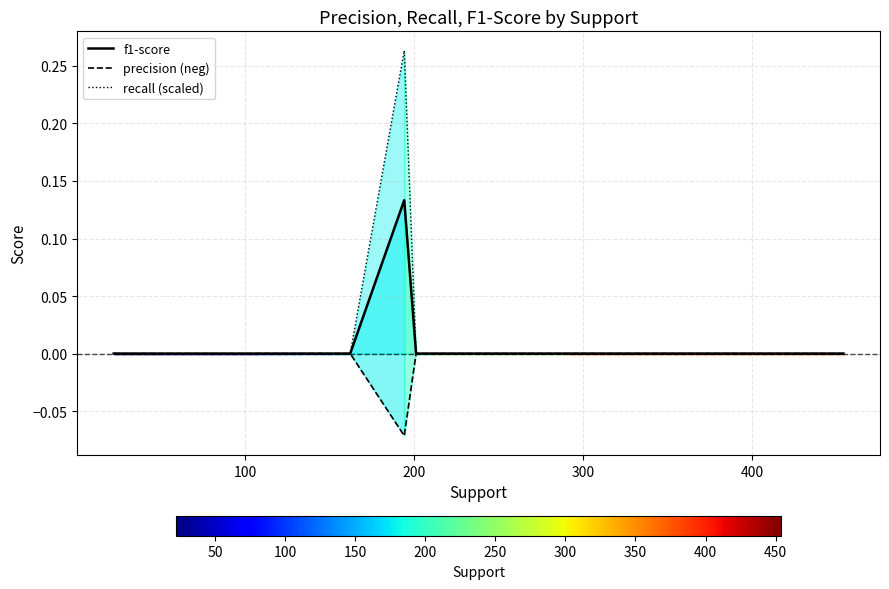

Reading left to right, transcribe all the data shown in this chart.

f1-score: 0.0	0.0	0.0	0.0	0.0	0.0	0.0	0.0	0.0	0.0	0.0	0.1	0.0	0.0	0.0	0.0	0.0
precision (neg): -0.0	-0.0	-0.0	-0.0	-0.0	-0.0	-0.0	-0.0	-0.0	-0.0	-0.0	-0.1	-0.0	-0.0	-0.0	-0.0	-0.0
recall (scaled): 0.0	0.0	0.0	0.0	0.0	0.0	0.0	0.0	0.0	0.0	0.0	0.3	0.0	0.0	0.0	0.0	0.0